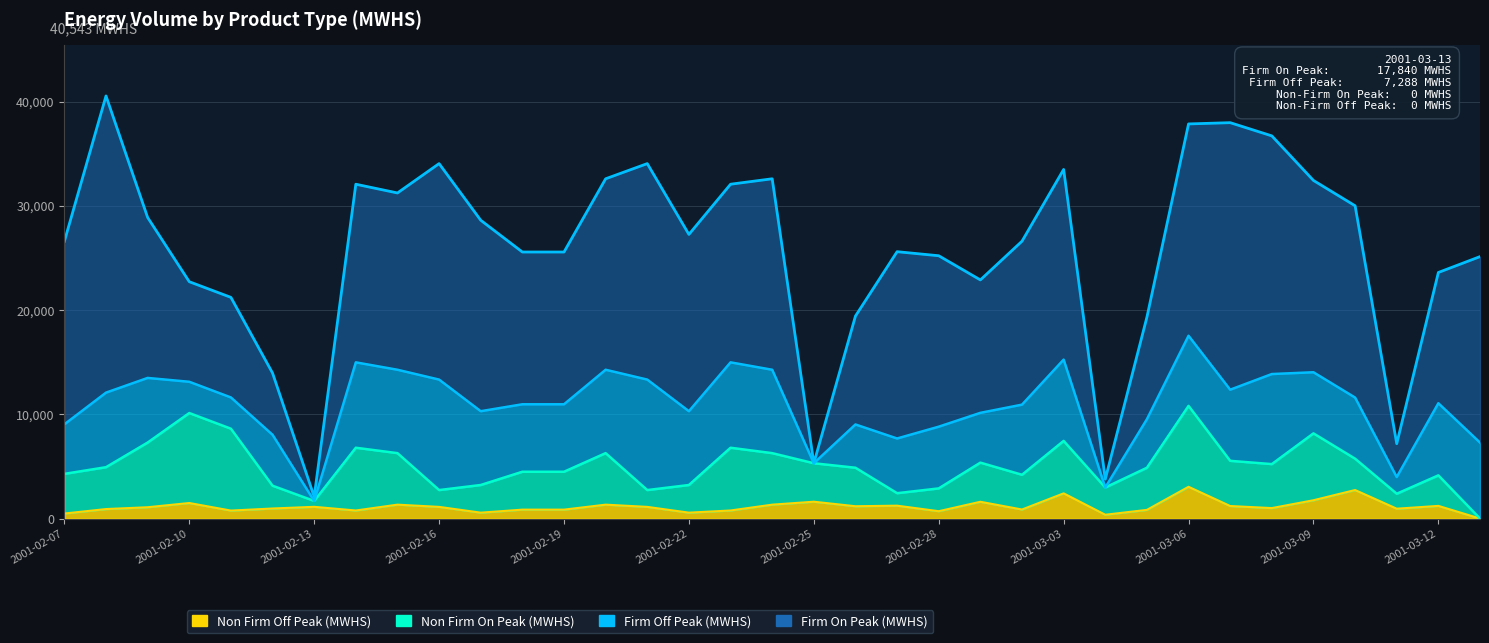

What is the difference between the Non Firm Off Peak (MWHS) values at 2001-02-23 and 2001-03-03?

1644